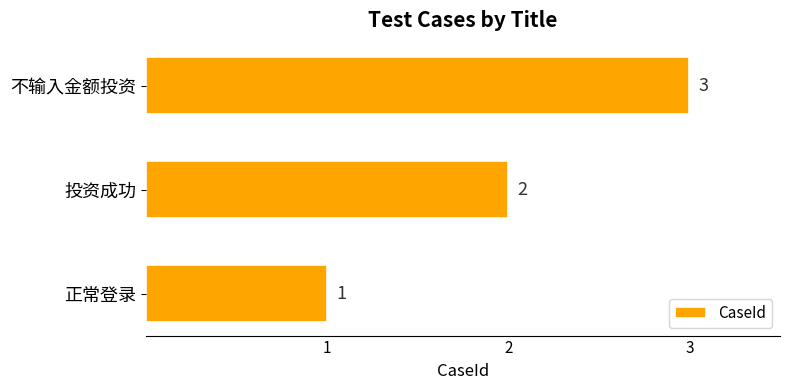

Is it true that the value at 正常登录 is 1?

True